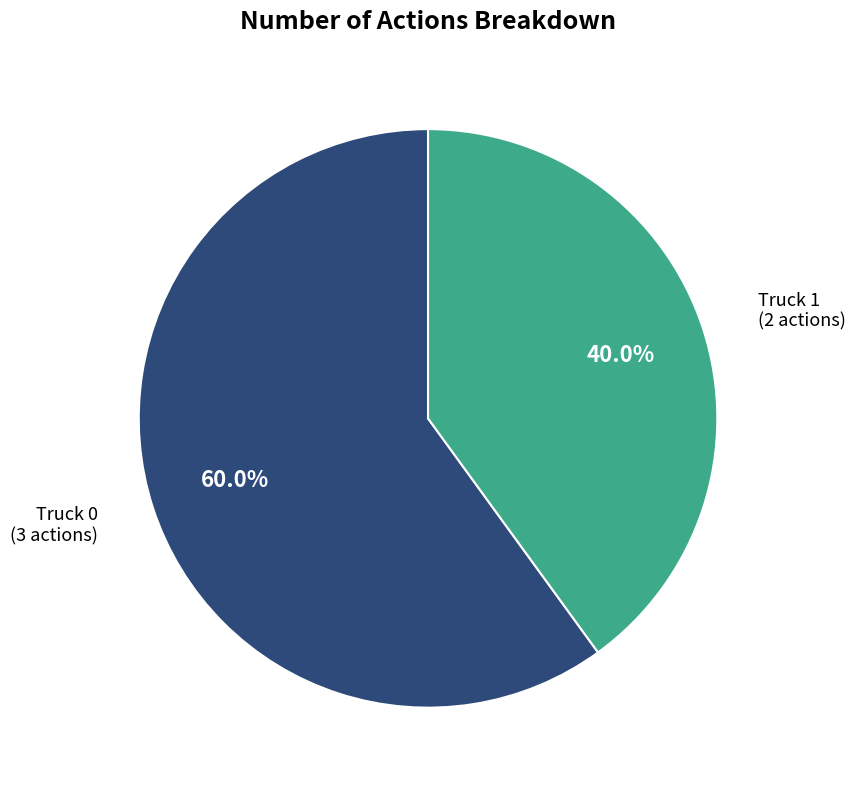

Is there any slice that represents more than half of the pie?

Yes